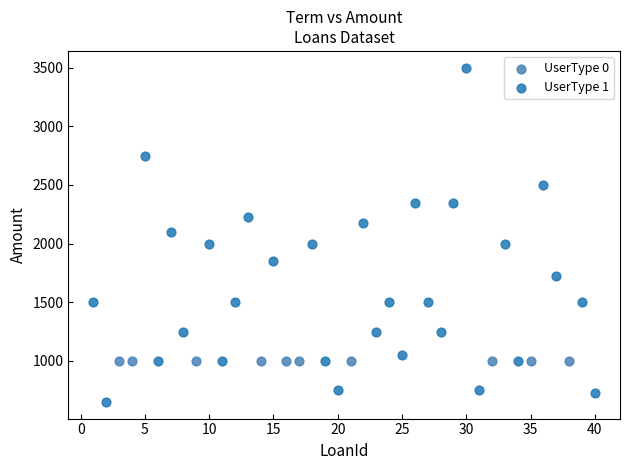

Which series contains the highest Y value?

UserType 1